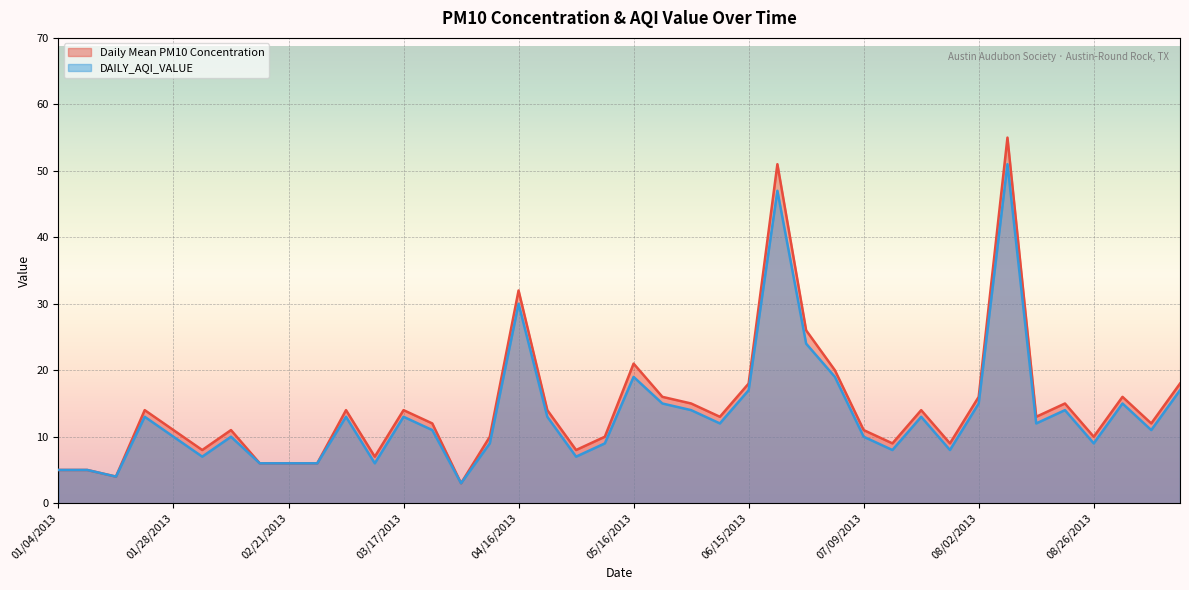

What is the average value of the Daily Mean PM10 Concentration series?

14